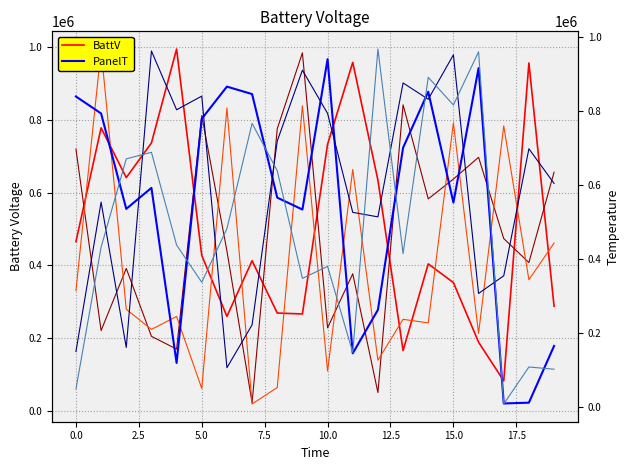

What is the total value across all series at 13?

3252391